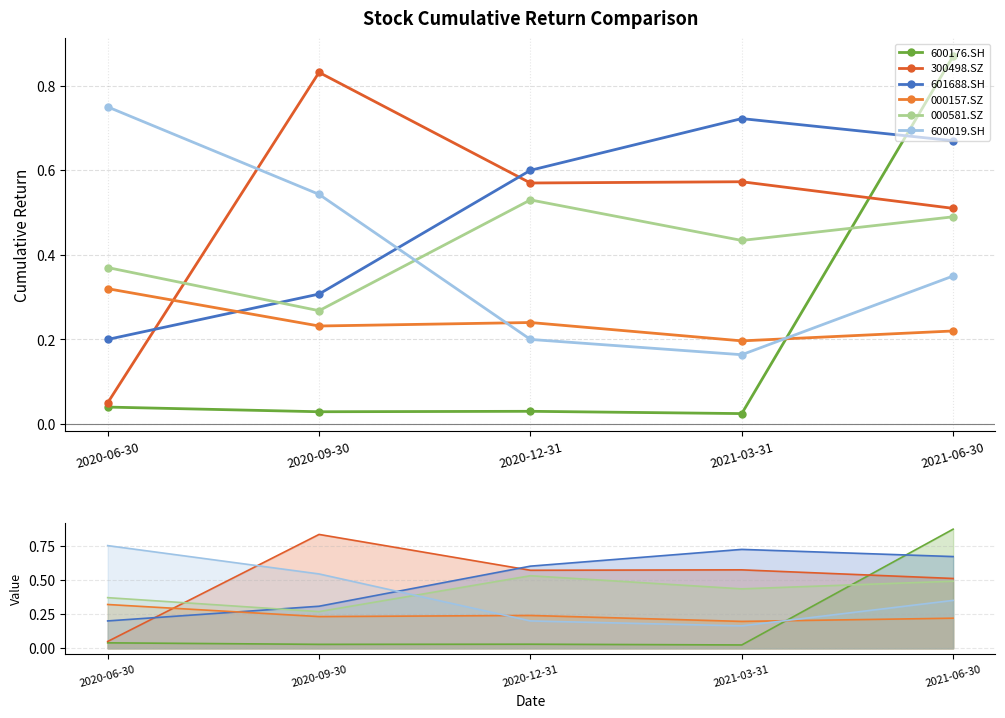

Which category has the lowest value in the 000581.SZ series?

2020-09-30